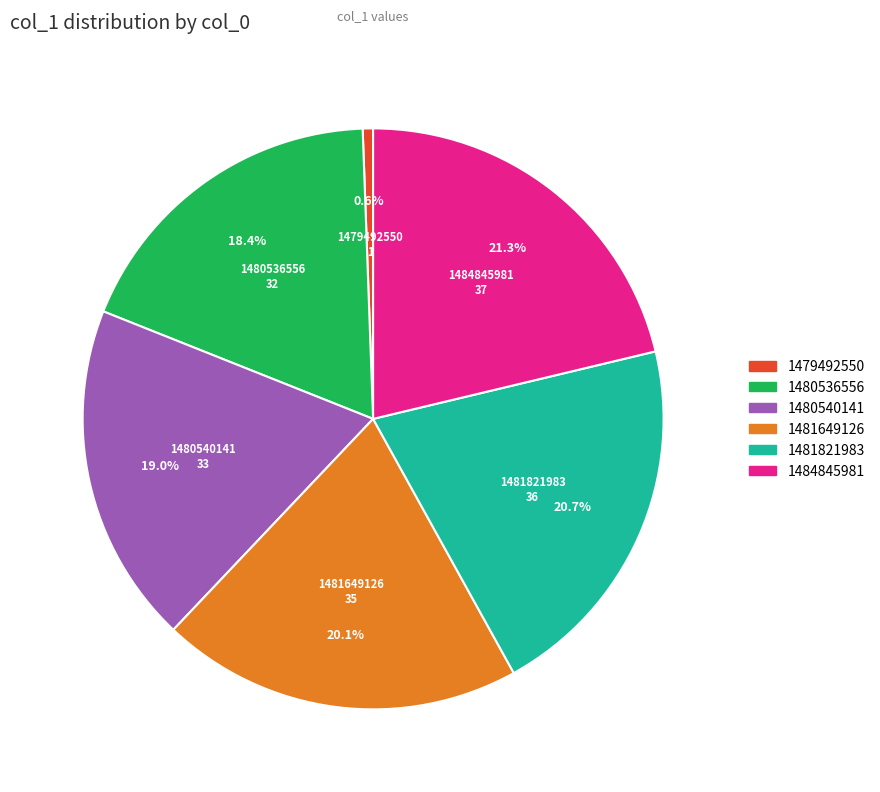

Does any single category account for the majority?

No